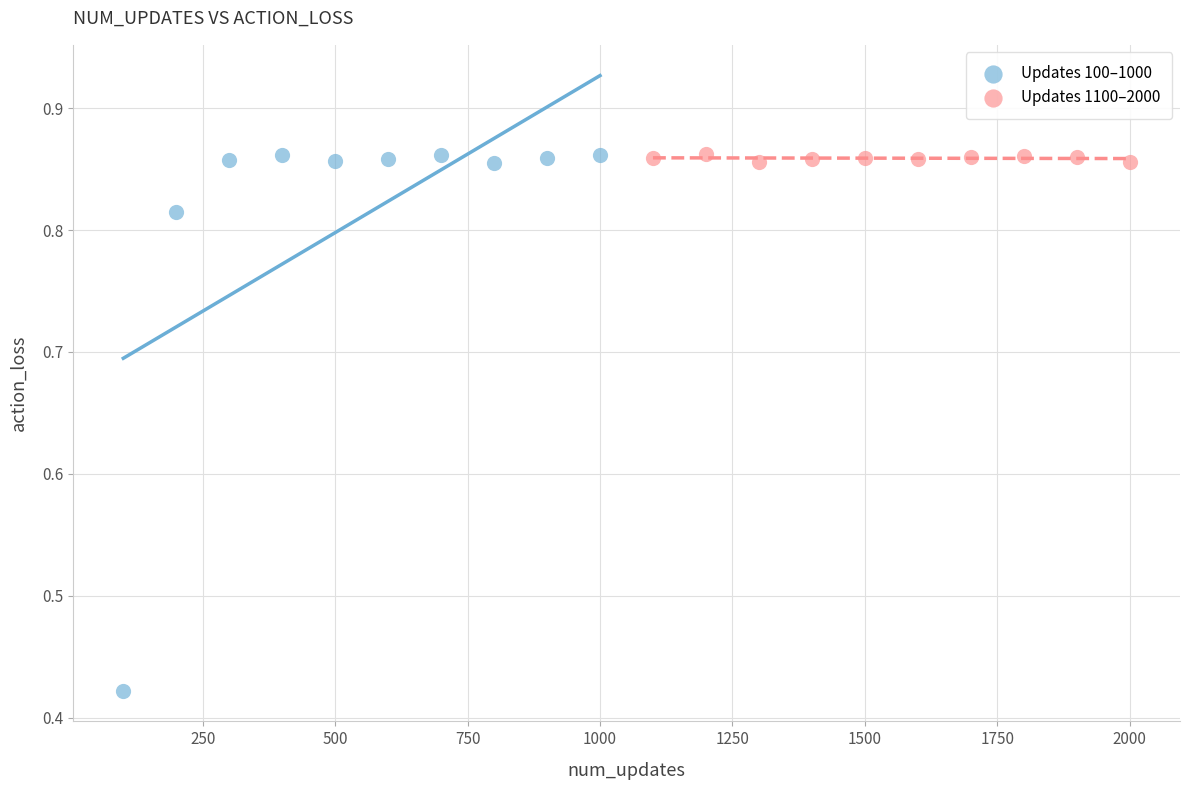

Which series has the largest Y range (max minus min)?

Updates 100–1000